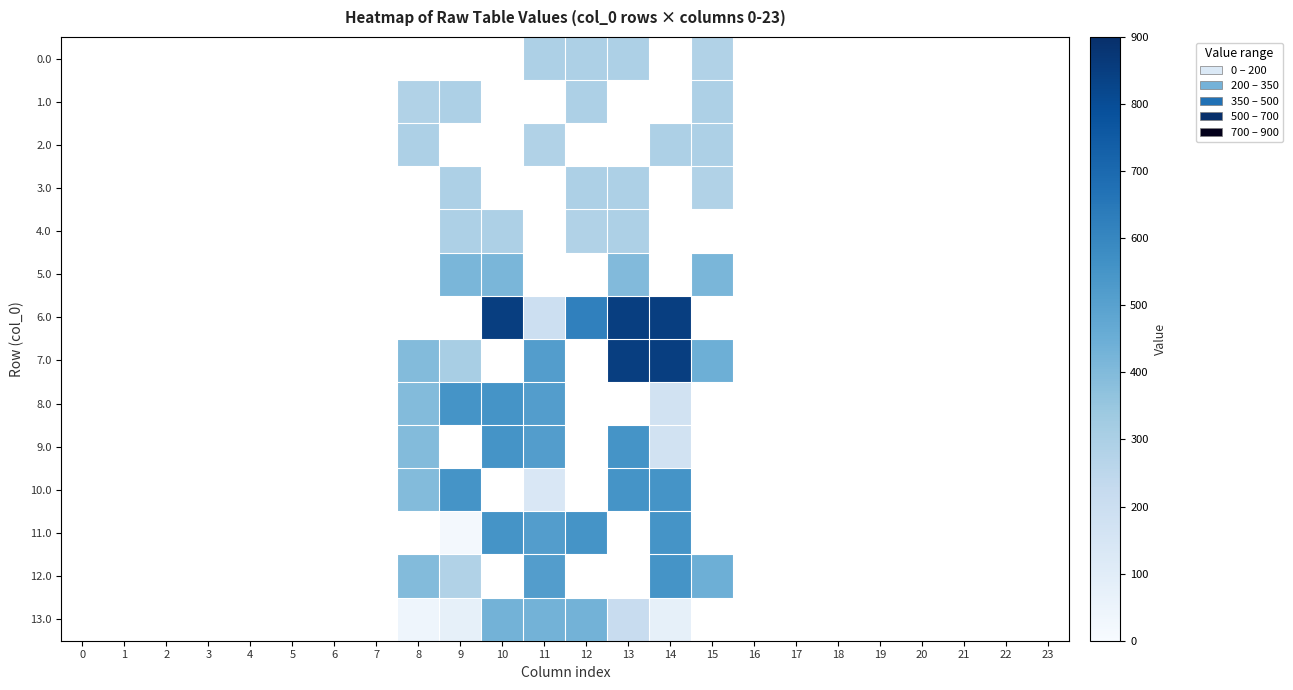

List the series in order of their peak value, highest first.

6.0, 7.0, 8.0, 9.0, 10.0, 11.0, 12.0, 13.0, 5.0, 0.0, 1.0, 2.0, 3.0, 4.0